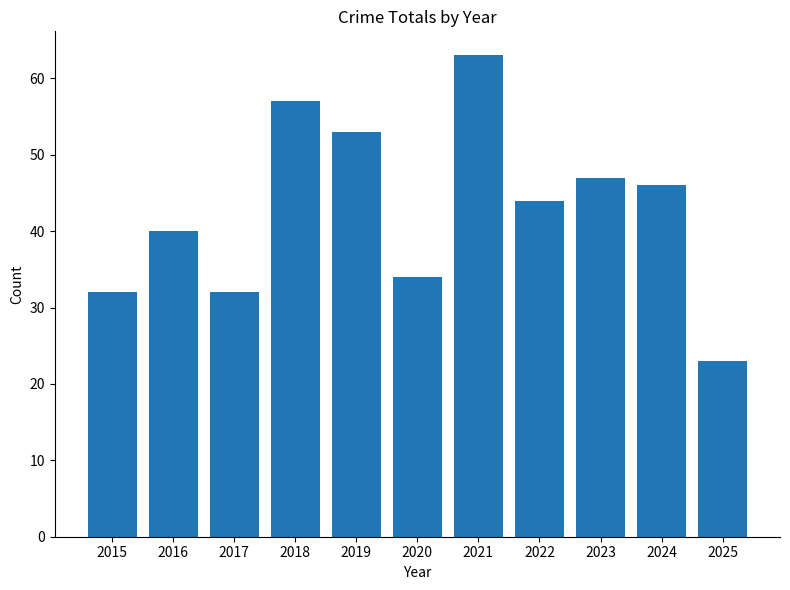

Are the bars horizontal?

No